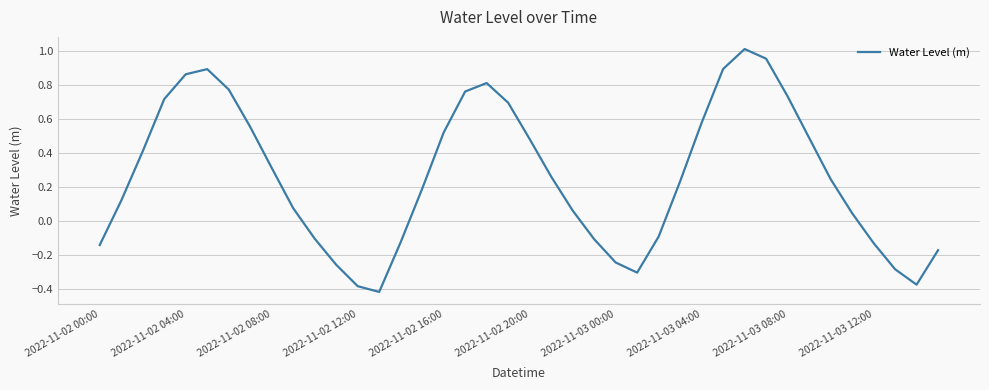

What is the difference between the maximum and minimum values?

1.4